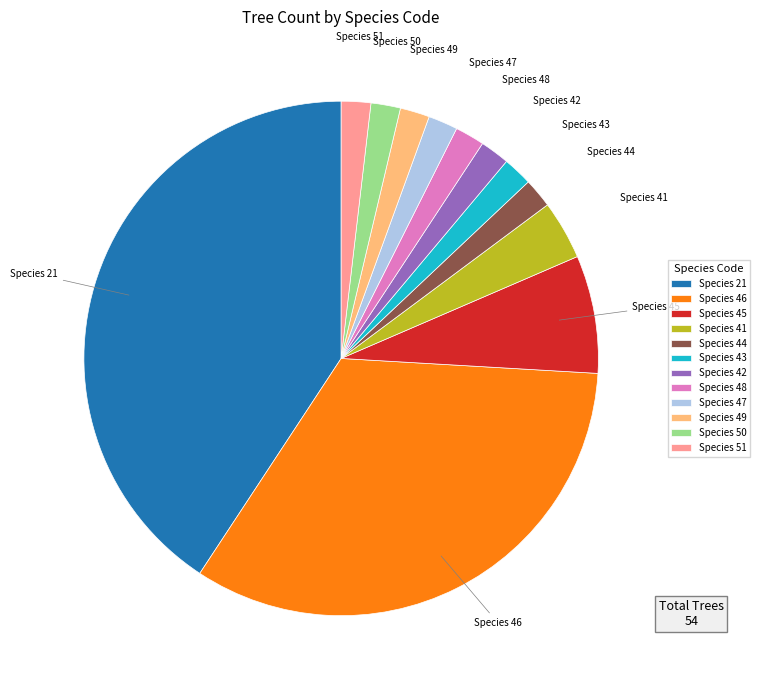

Between Species 48 and Species 45, which is larger?

Species 45